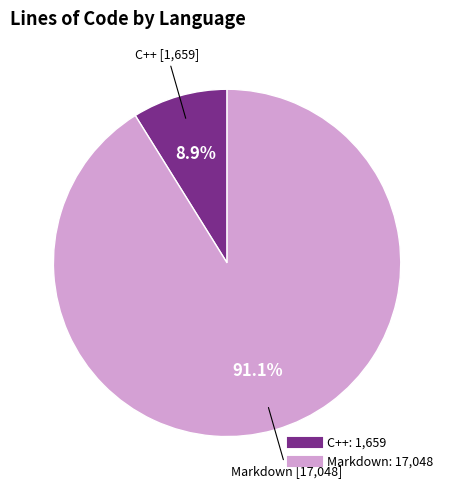

Rank the categories by value from highest to lowest.

Markdown, C++